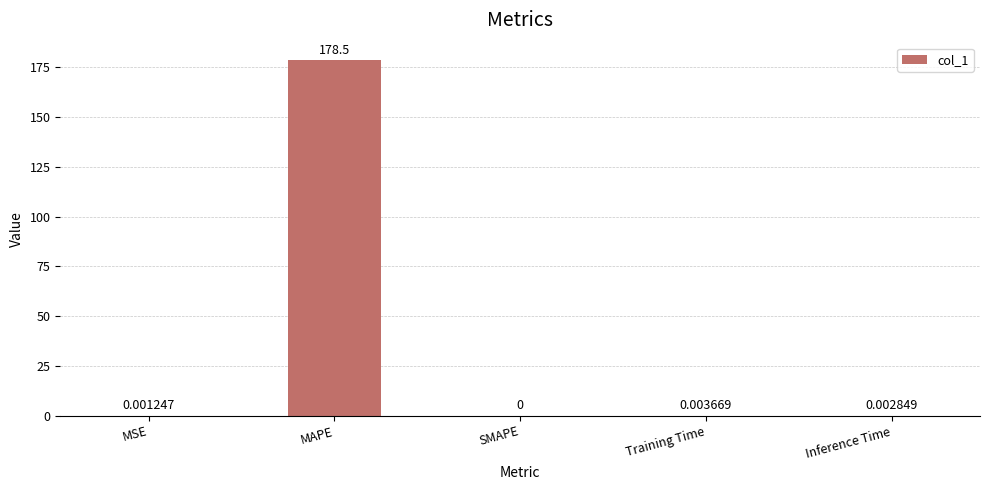

Between Inference Time and MSE, which is larger?

Inference Time